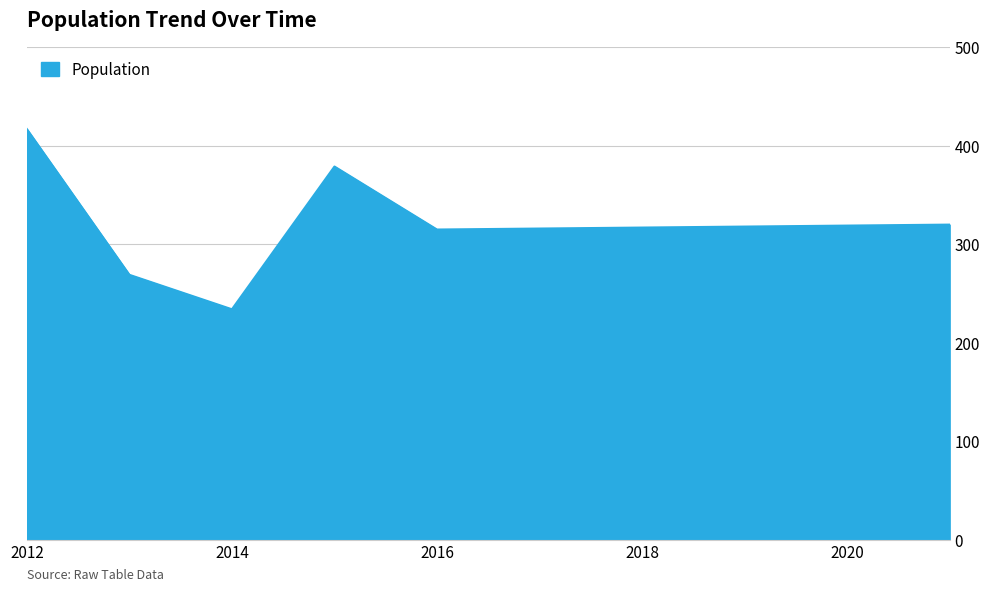

What is the smallest value displayed?

234